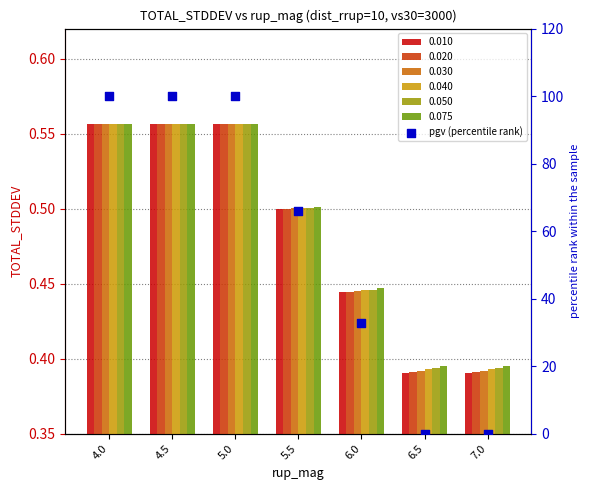

Between 4.0 and 5.5, which is larger?

4.0